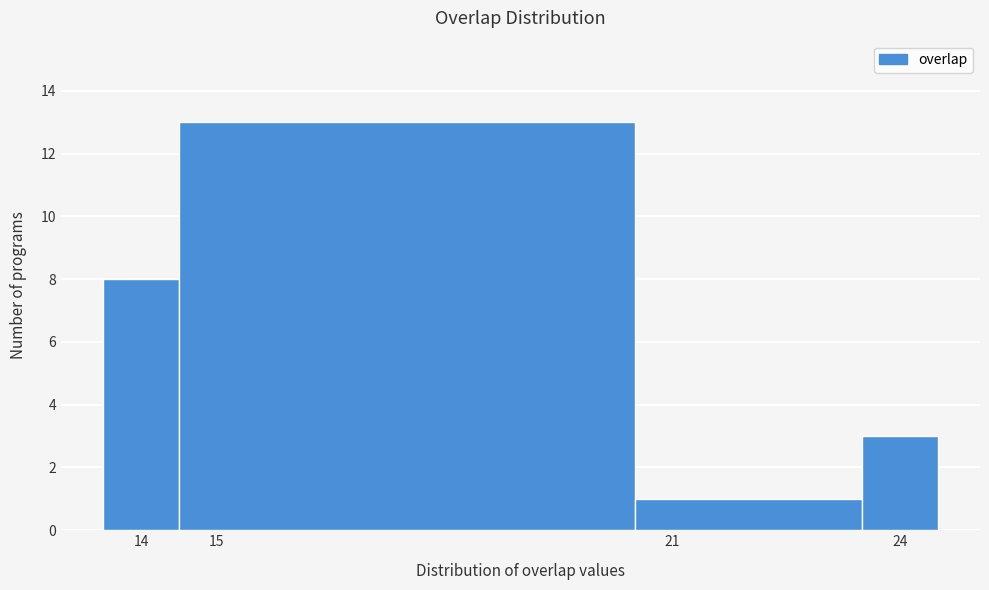

Reading left to right, transcribe this chart: for each bar, give the range it covers on the x-axis and its height. The values are not printed on the chart, so give them approximately, as read against the axis.

13.5 to 14.5: 8
14.5 to 20.5: 13
20.5 to 23.5: 1
23.5 to 24.5: 3